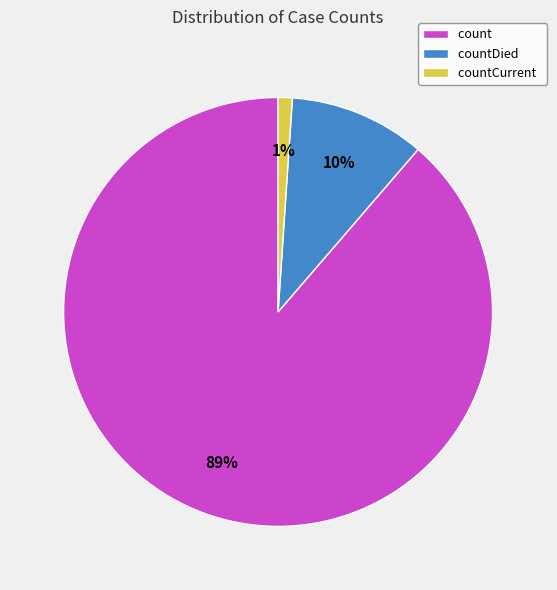

Is it true that countDied is 10% of the pie?

True